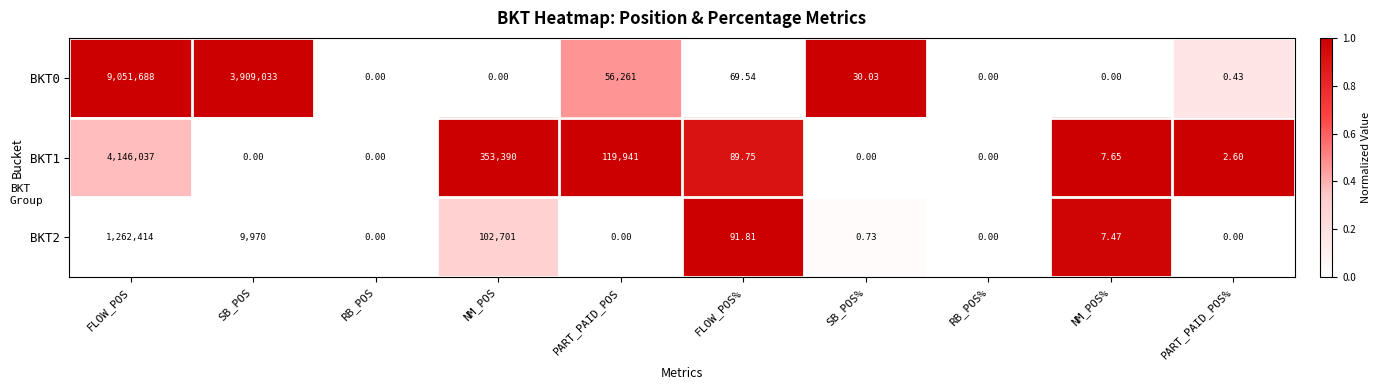

How many categories are shown in the chart?

10